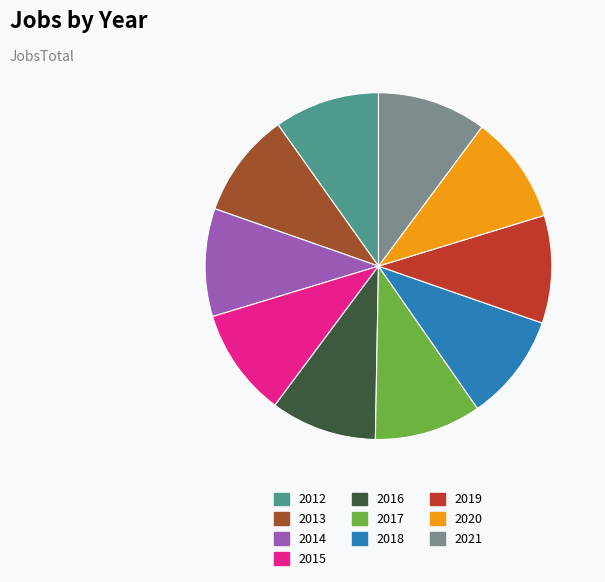

Combined, do 2013 and 2018 account for over 50%?

No